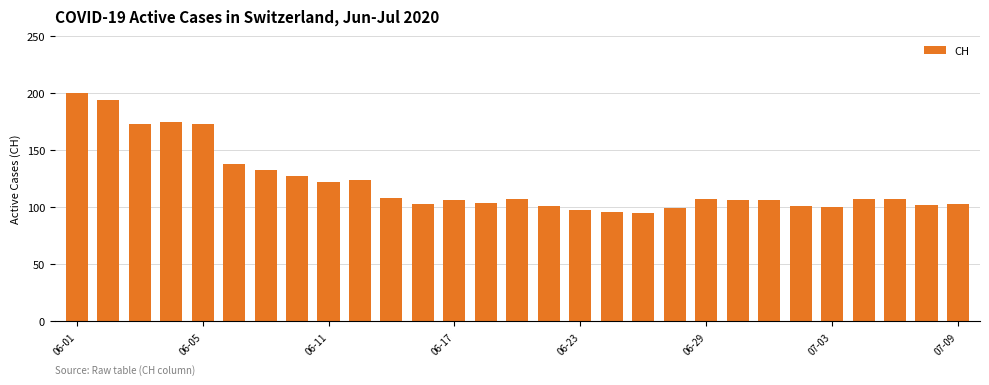

Reading left to right, transcribe all the data shown in this chart.

200	194	173	175	173	138	133	127	122	124	108	103	106	104	107	101	98	96	95	99	107	106	106	101	100	107	107	102	103